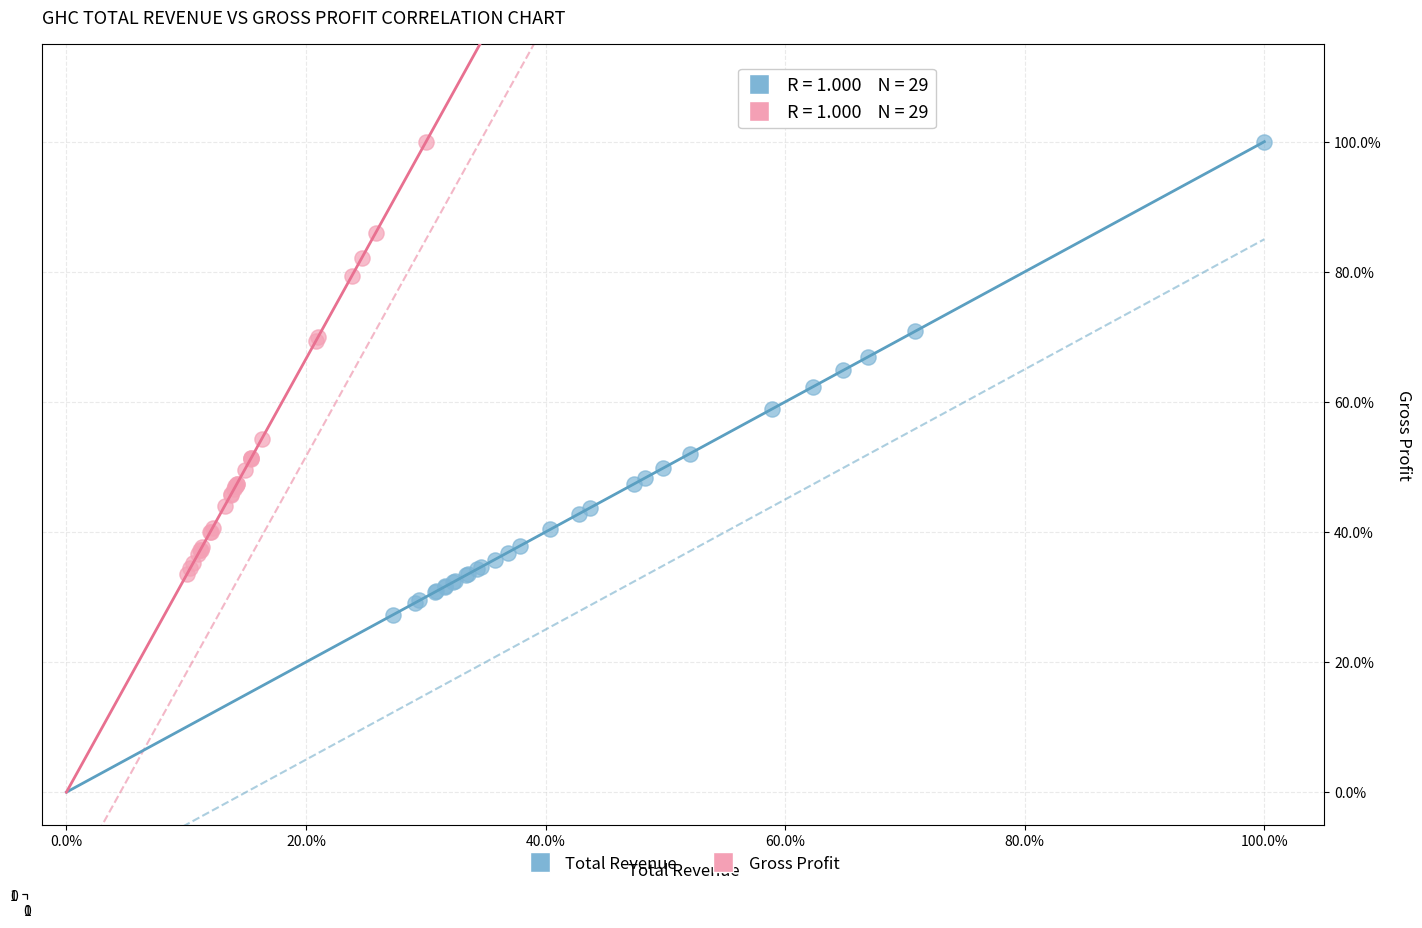

What are all the series names shown in the legend?

Total Revenue, Gross Profit